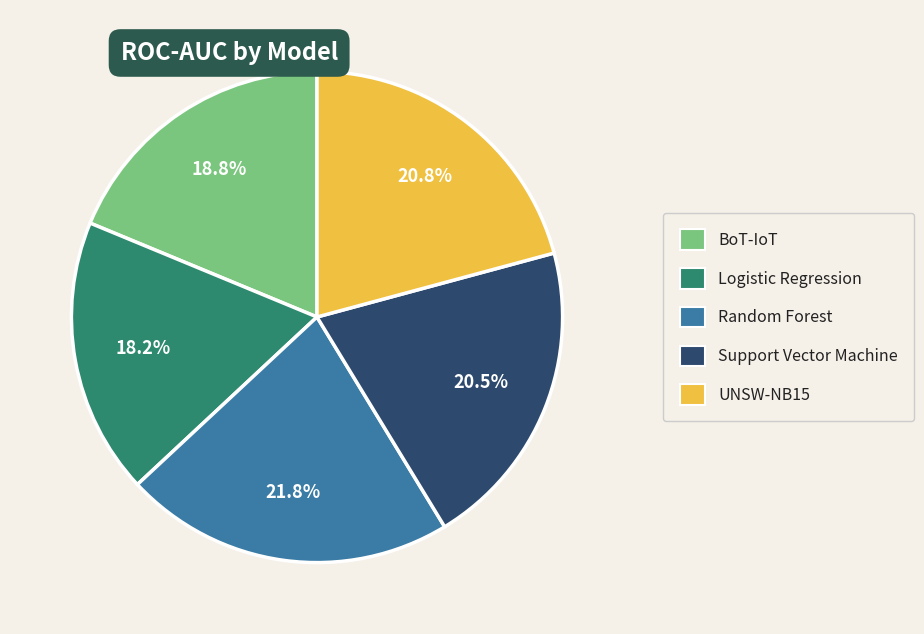

To the nearest percent, what portion does Logistic Regression represent?

18%